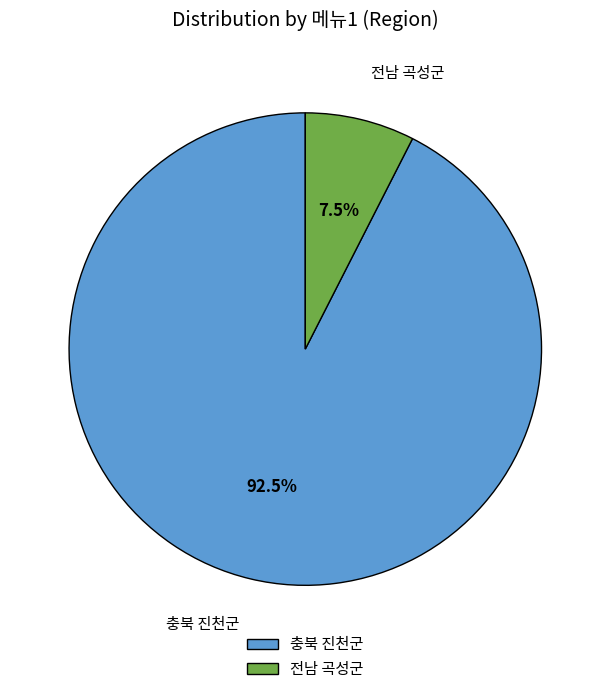

How many slices are in this pie chart?

2